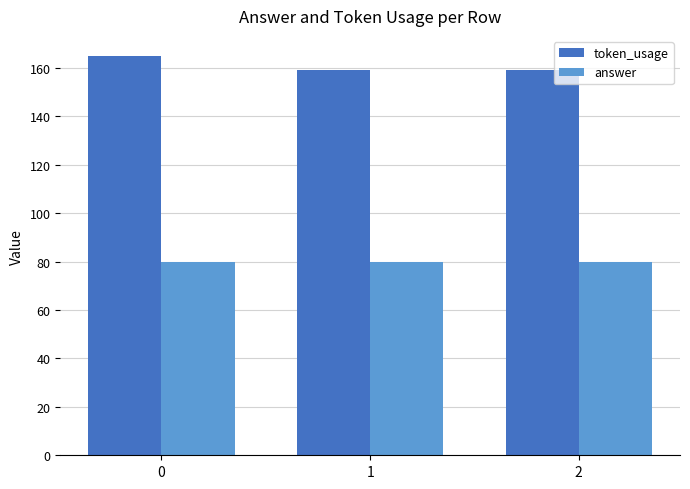

What is the difference between the highest and lowest values at 1?

79